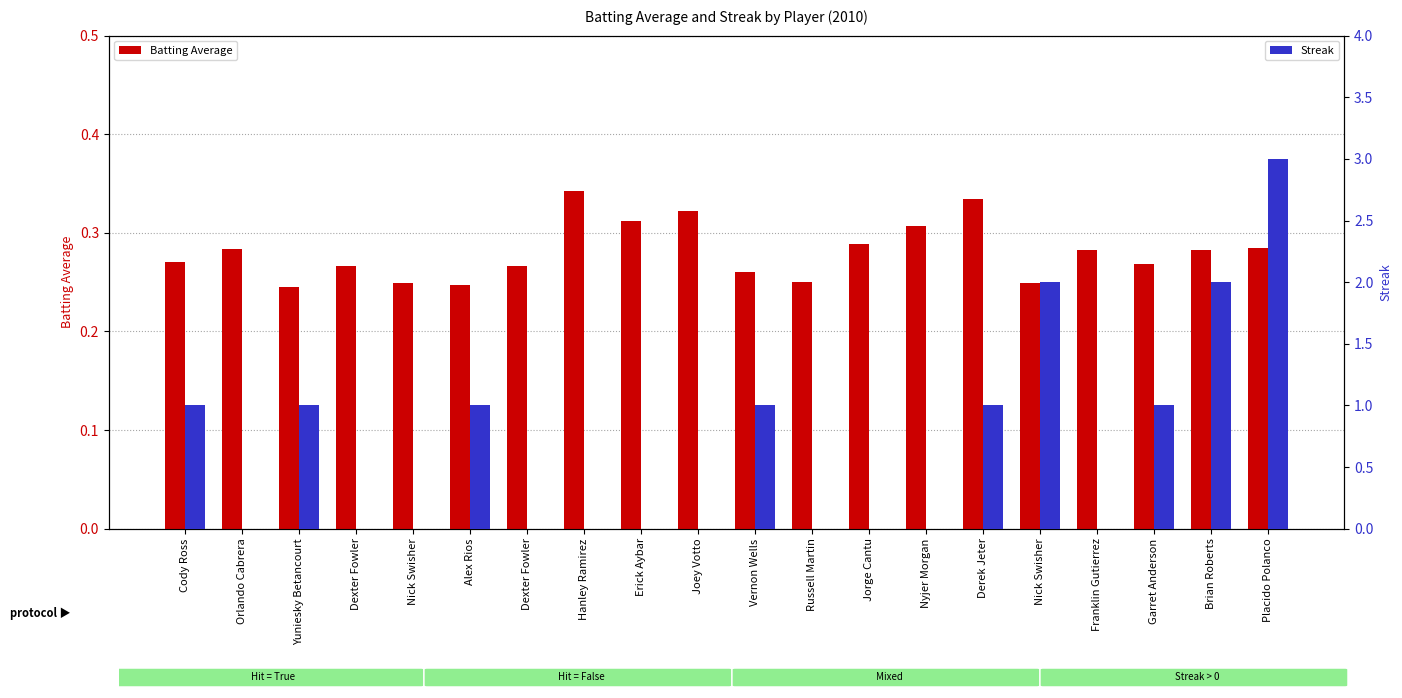

What is the label of the 11th bar from the right?

Joey Votto